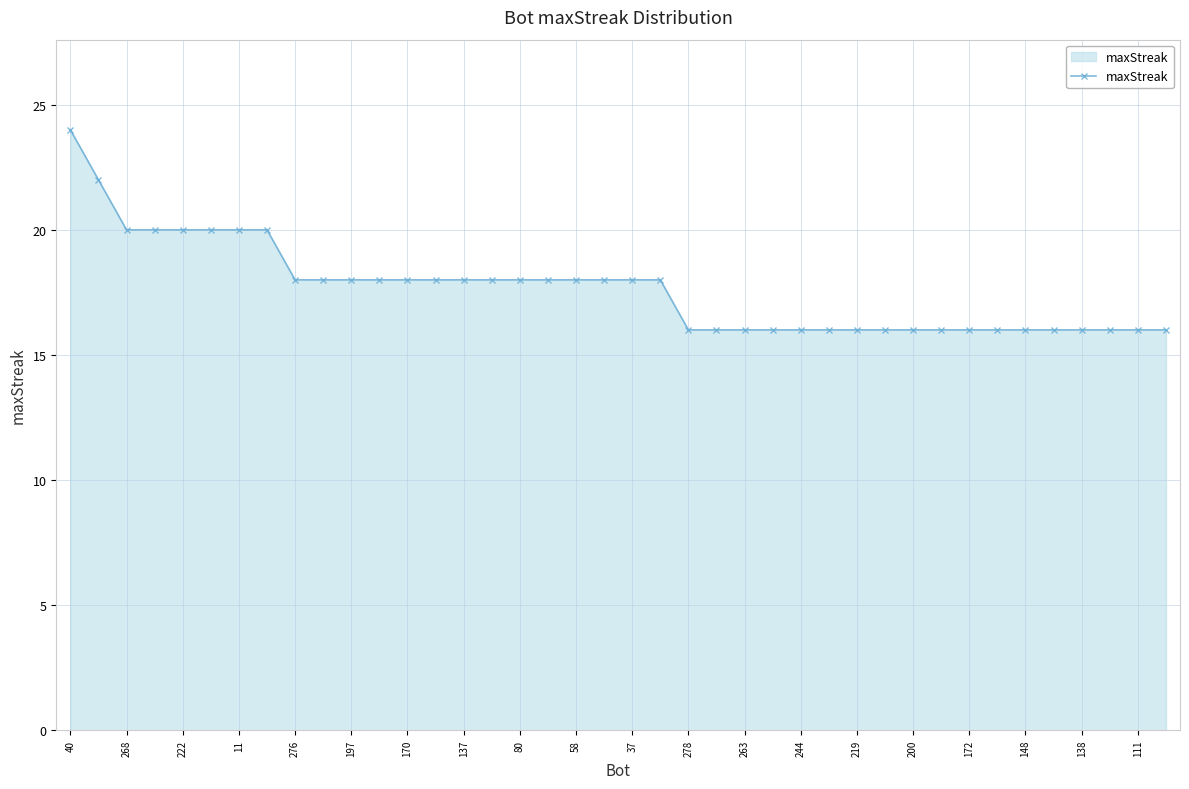

What is the difference between the maximum and second lowest values?

8